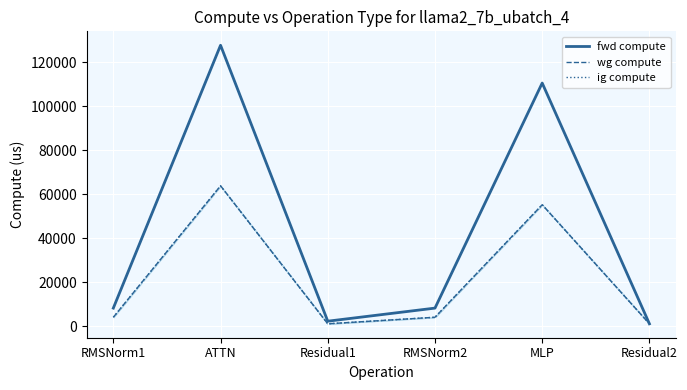

Which label corresponds to the smallest value in the chart?

Residual2